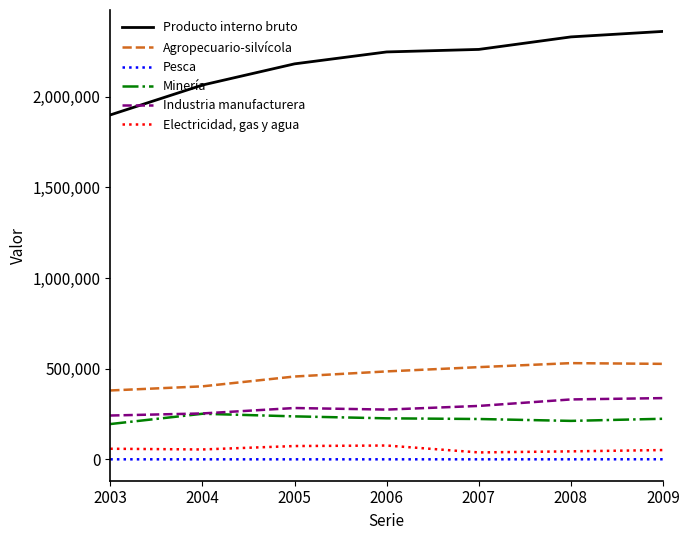

Where does the Pesca series first go above 278?

2003